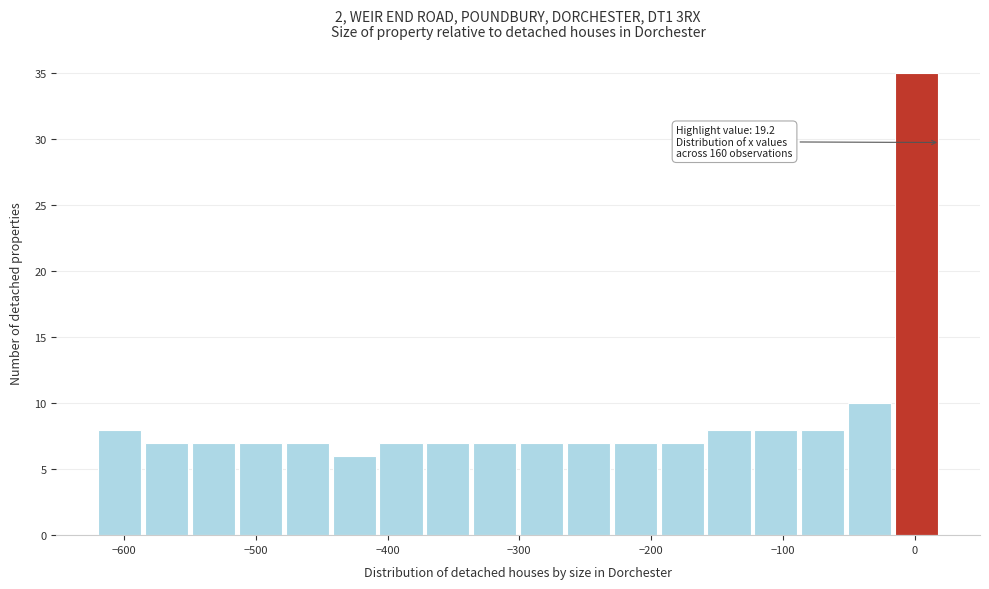

Around what value on the x-axis is the tallest bar? Give the approximate position of its centre, as read against the axis.

0